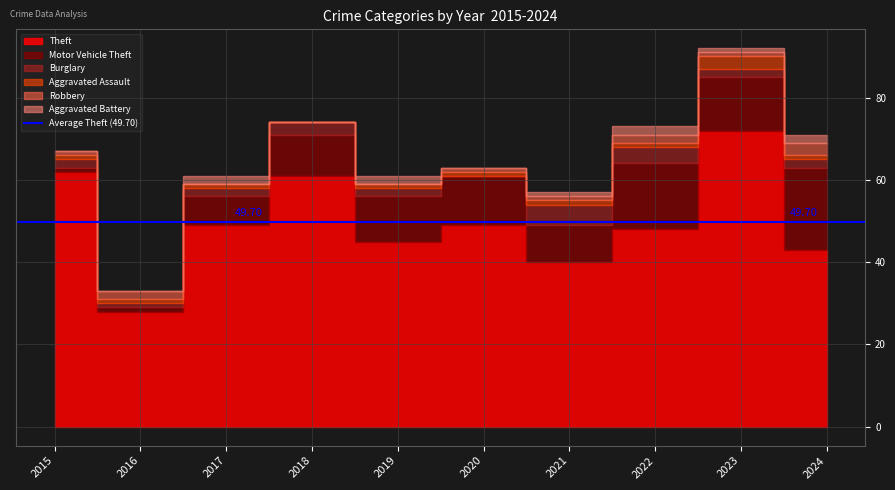

How many interior local peaks does the Aggravated Assault series have?

1